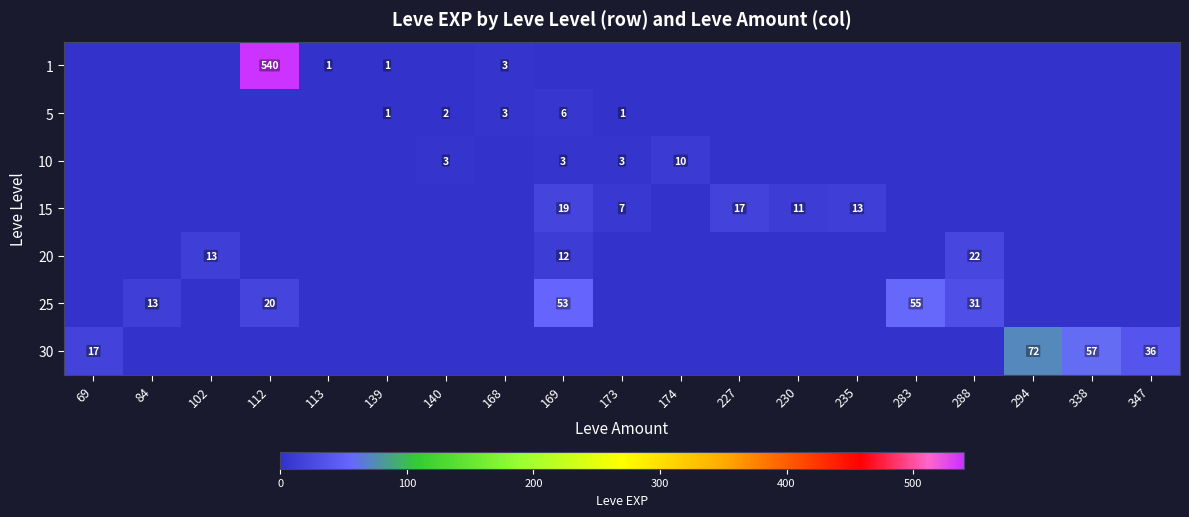

The value of 20 at 102 is 20. True or false?

False